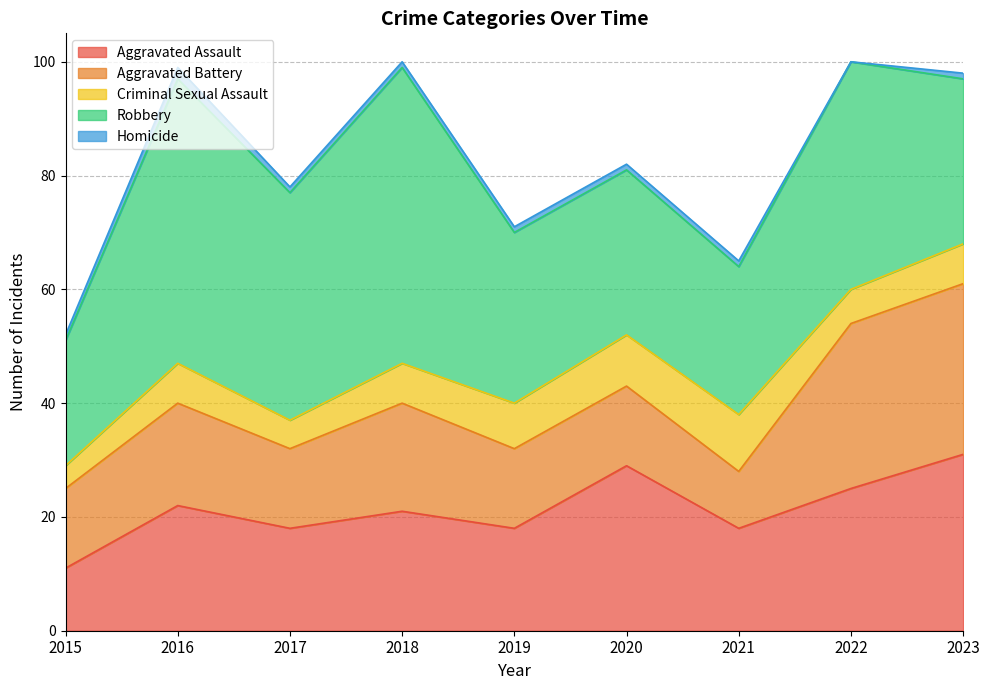

True or false: Robbery has a value of 12 at 2020.

False